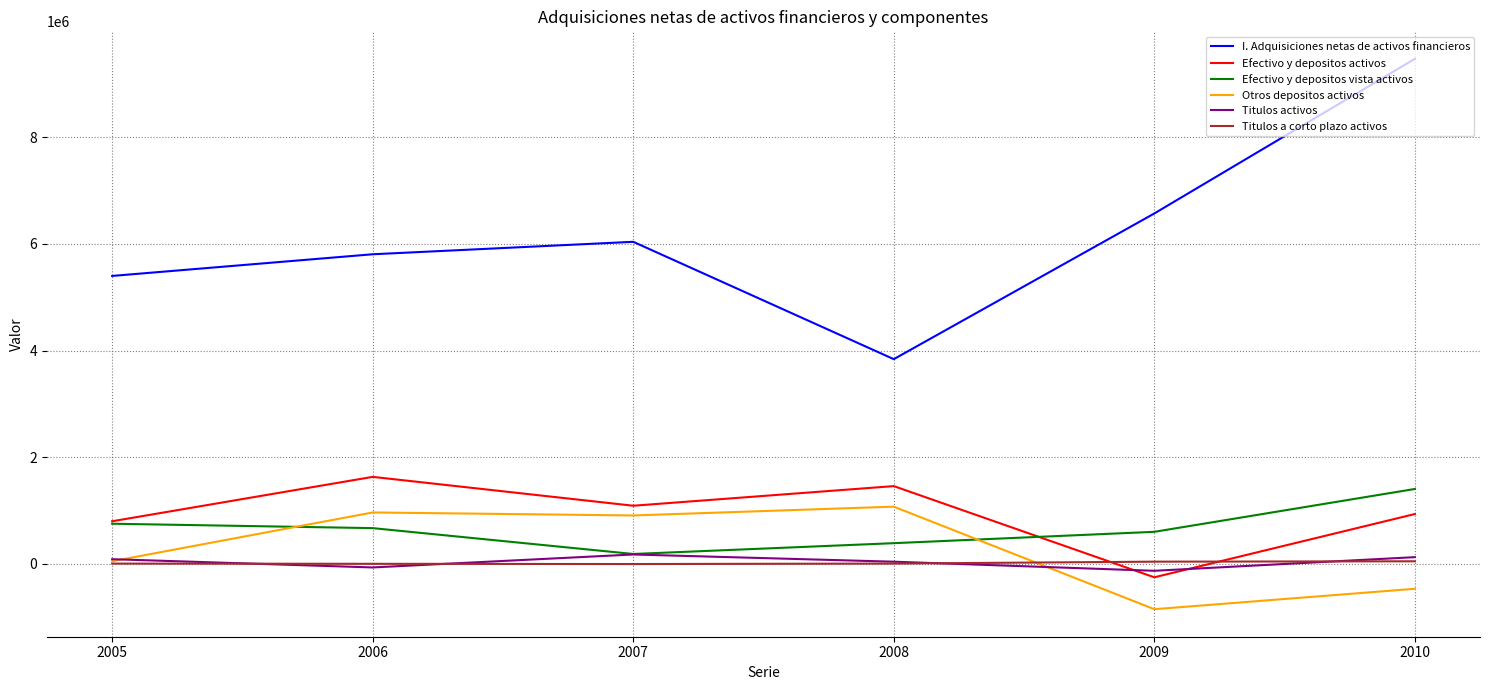

Count the number of data series in this chart.

6